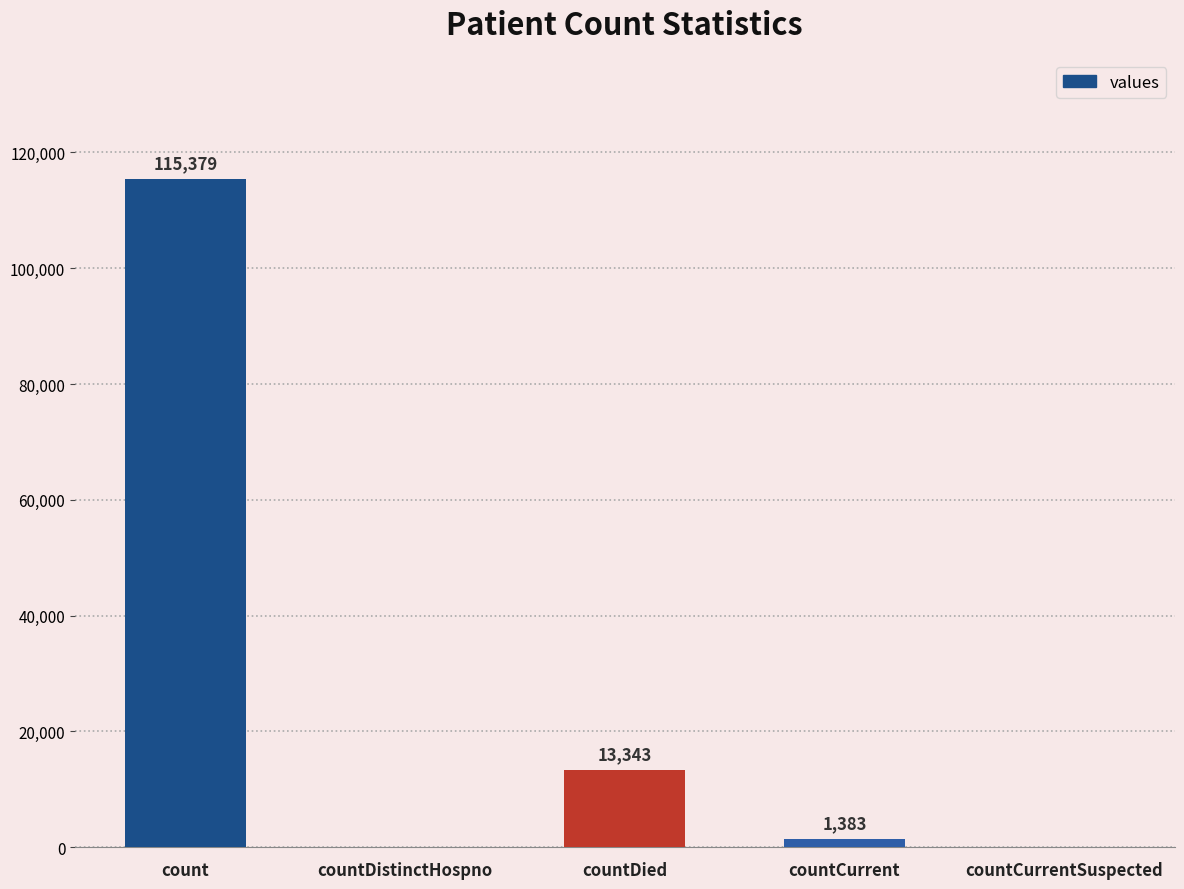

Is it true that the value at countDied is 13343?

True